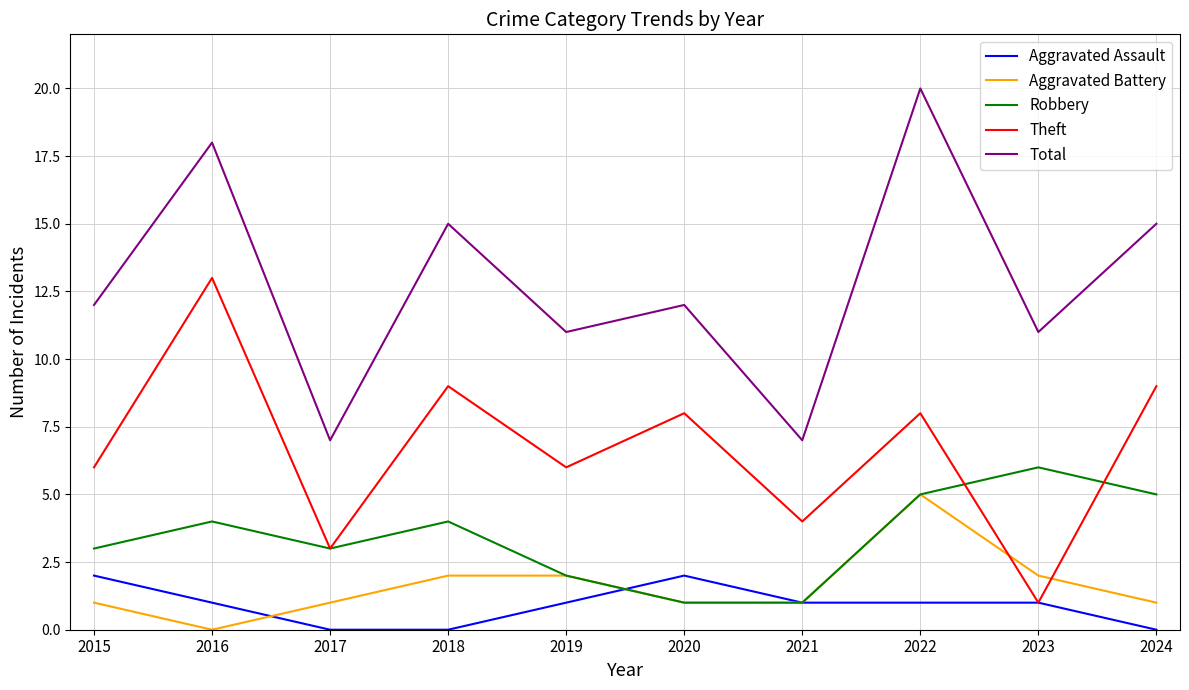

True or false: Total and Theft intersect in this chart.

False